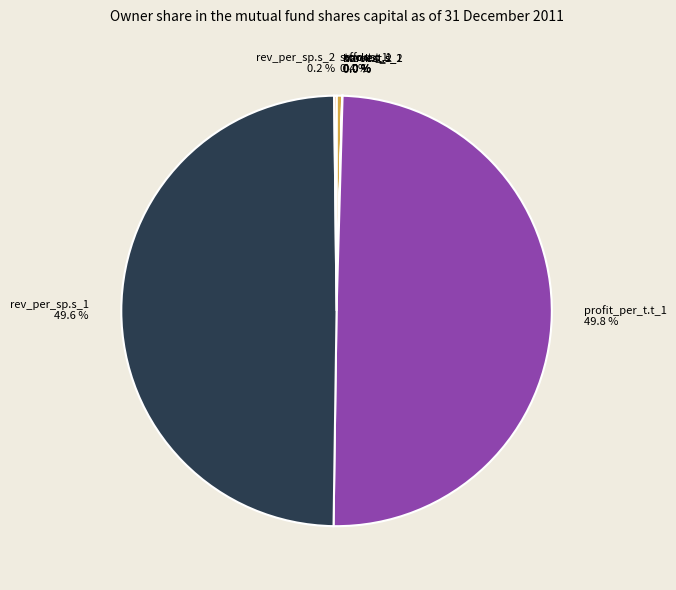

To the nearest percent, what is the average slice percentage?

12%